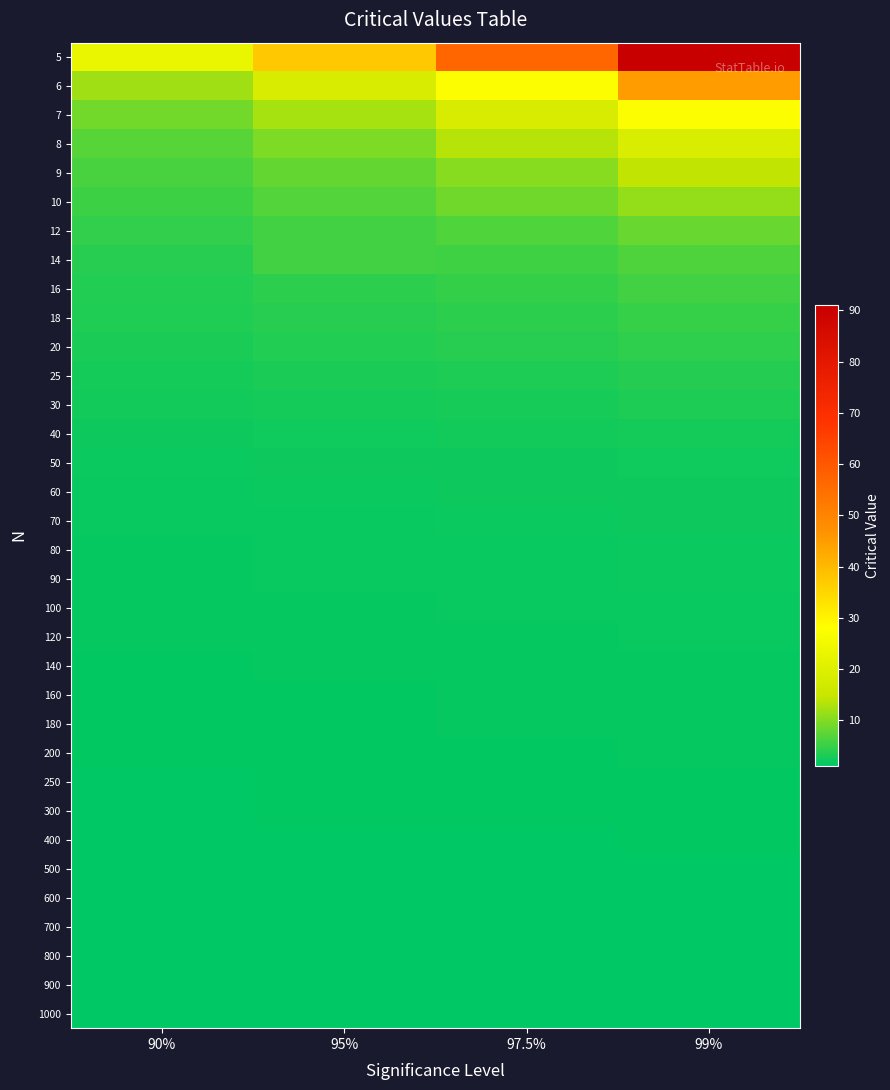

At 97.5%, list the series in order from smallest to largest.

1000, 900, 800, 700, 600, 500, 400, 300, 250, 200, 180, 160, 140, 120, 100, 90, 80, 70, 60, 50, 40, 30, 25, 20, 18, 16, 14, 12, 10, 9, 8, 7, 6, 5